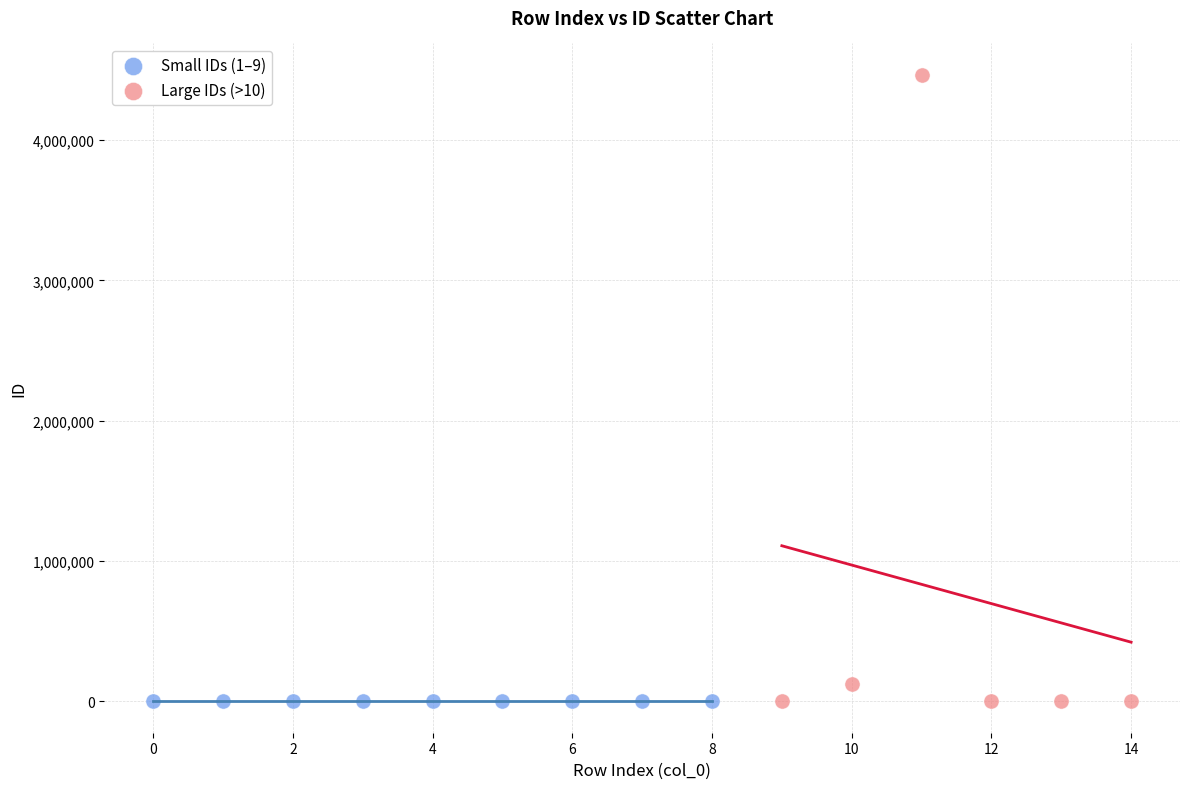

Which series contains the highest Y value?

Large IDs (>10)